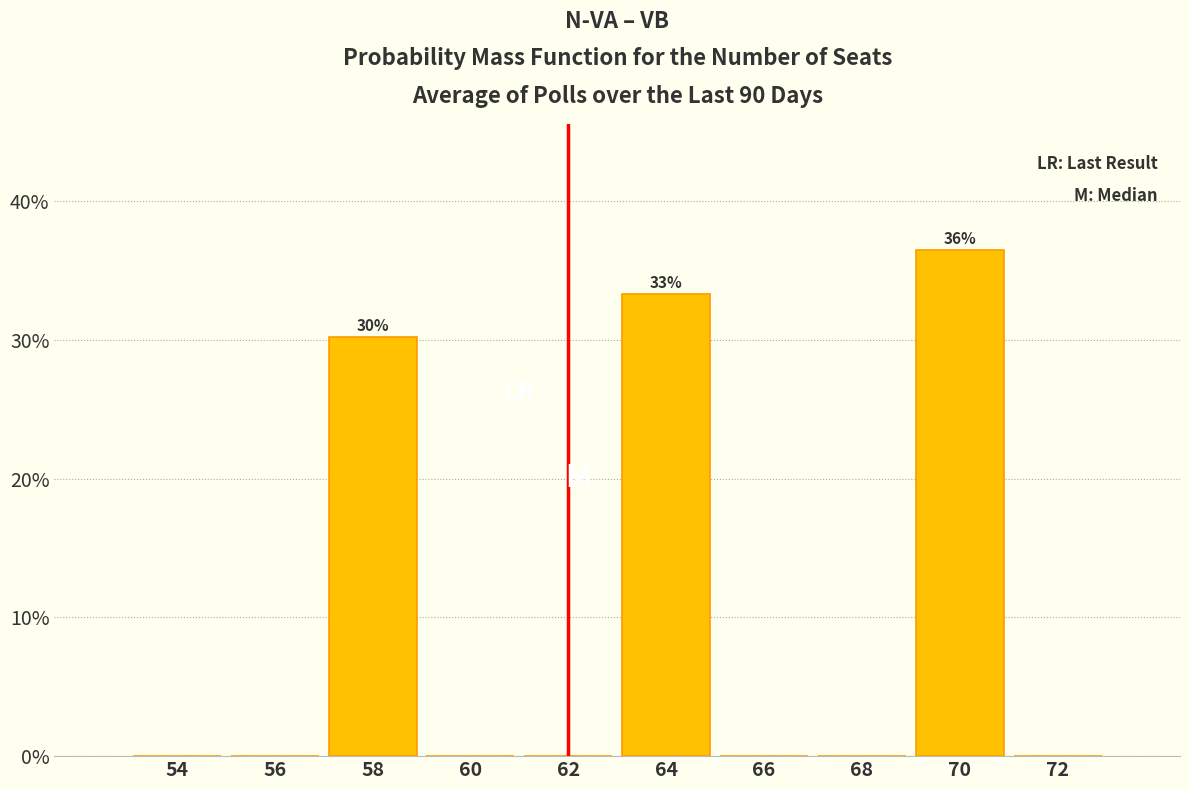

Reading left to right, transcribe all the data shown in this chart.

54=0.0	56=0.0	58=30.2	60=0.0	62=0.0	64=33.3	66=0.0	68=0.0	70=36.5	72=0.0